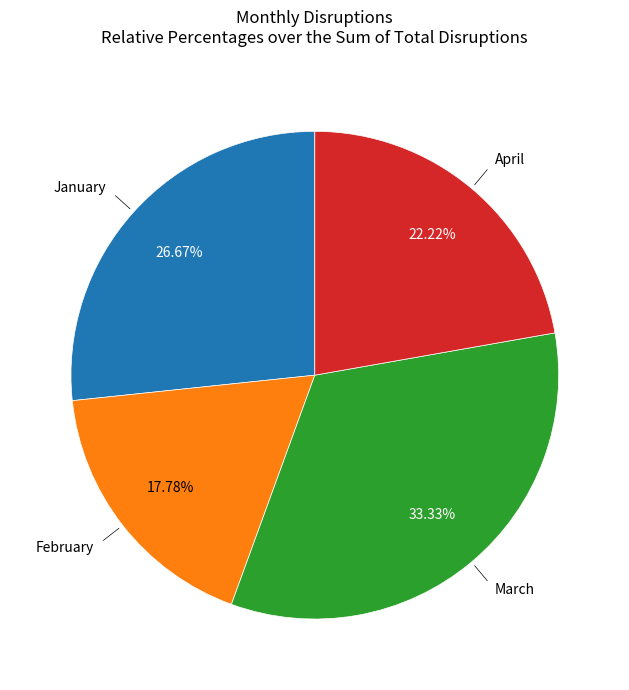

Does any single category account for the majority?

No